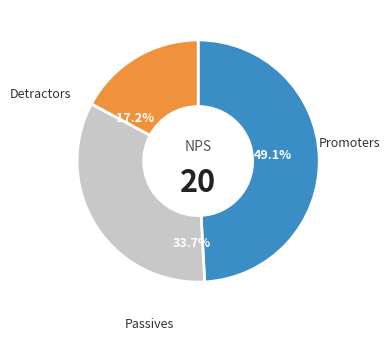

Is there a majority slice in this chart?

No